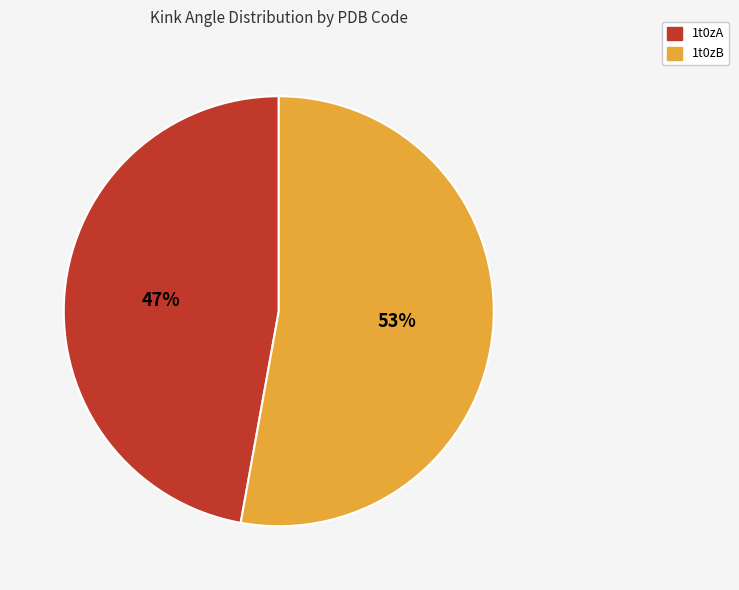

What is the largest slice in the pie chart?

1t0zB